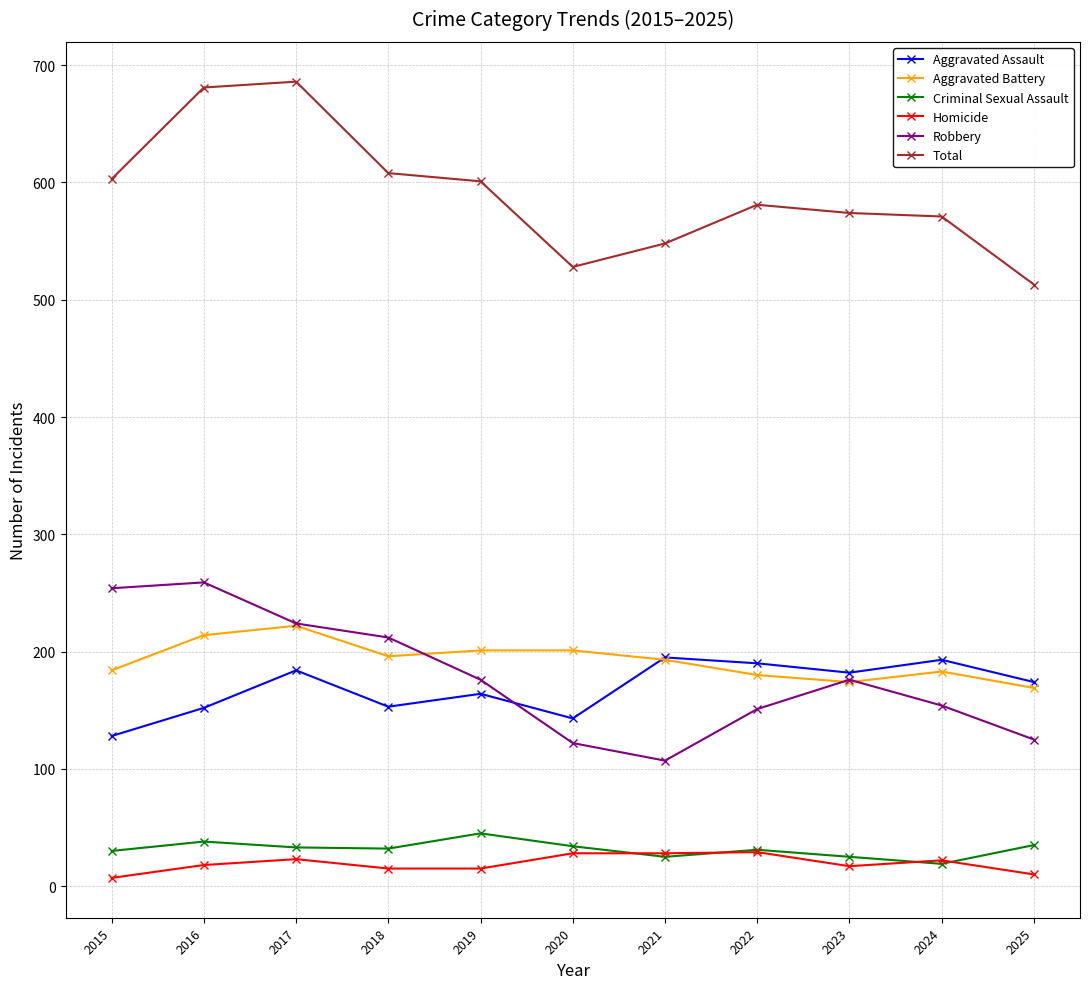

True or false: Total and Aggravated Battery cross at least once.

False